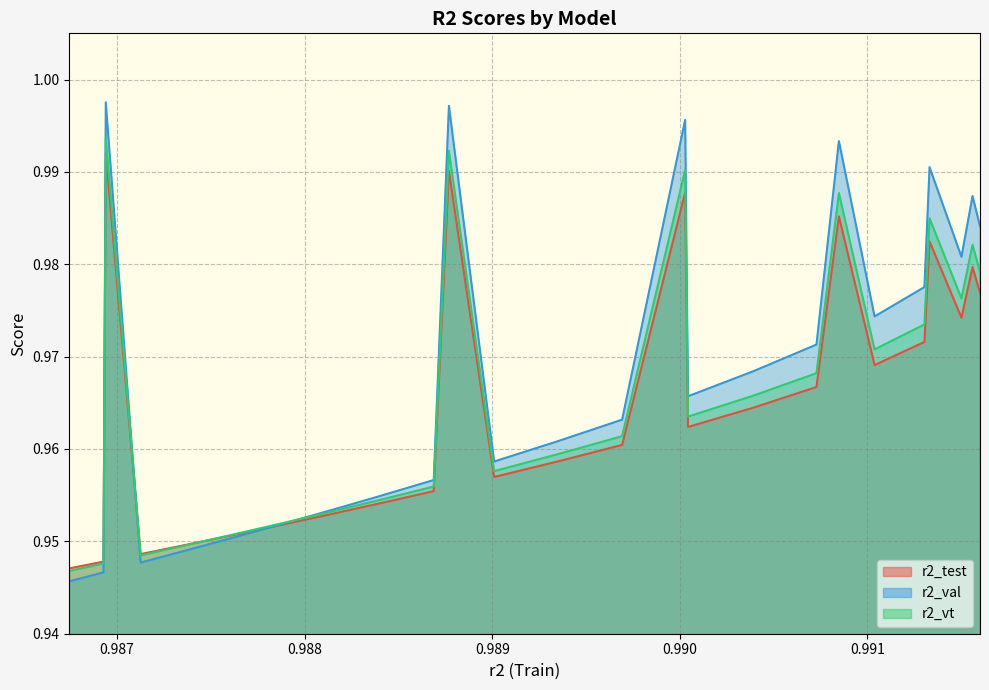

Which series has the largest total across all categories?

r2_val